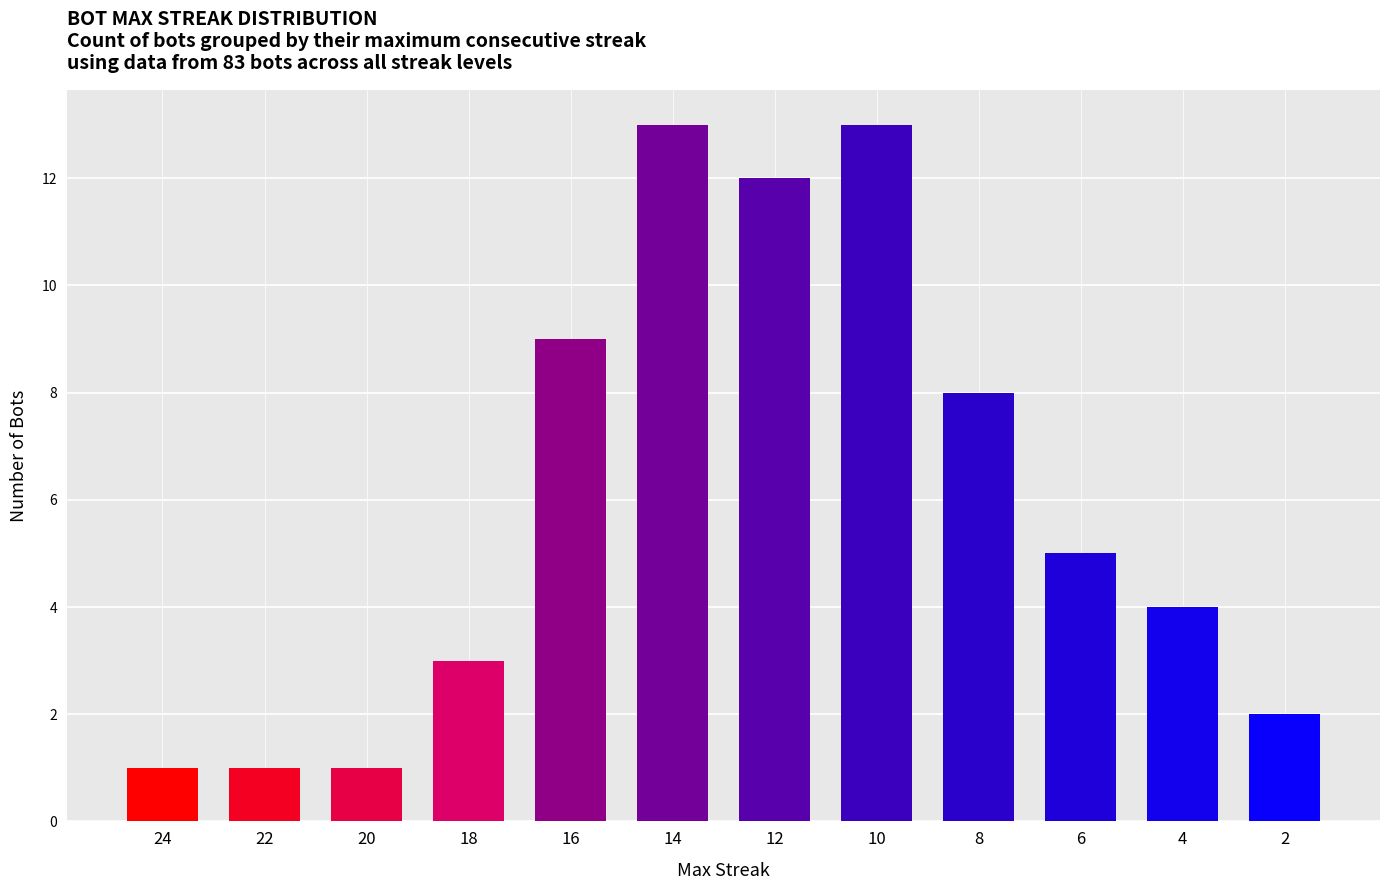

What is the approximate value at 16?

9